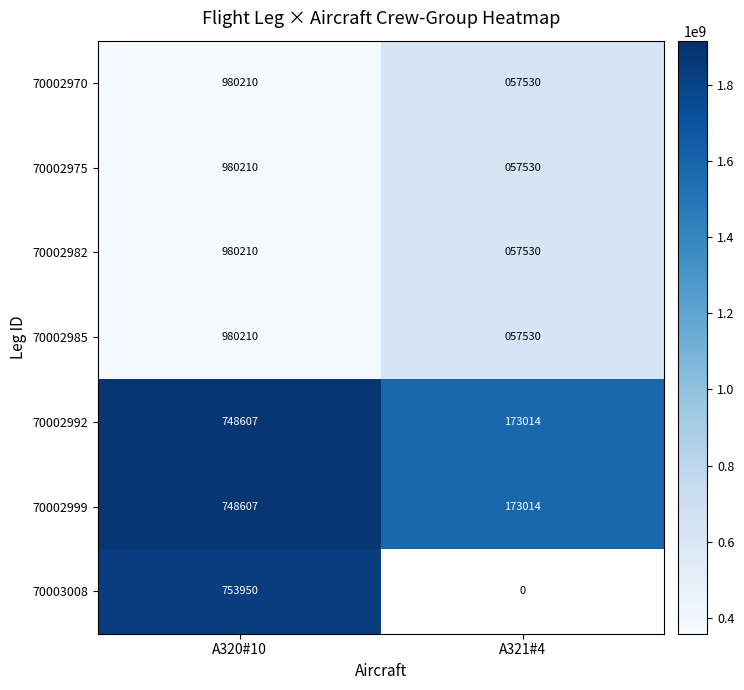

True or false: 70002985 has a value of 509421935.0 at A320#10.

False